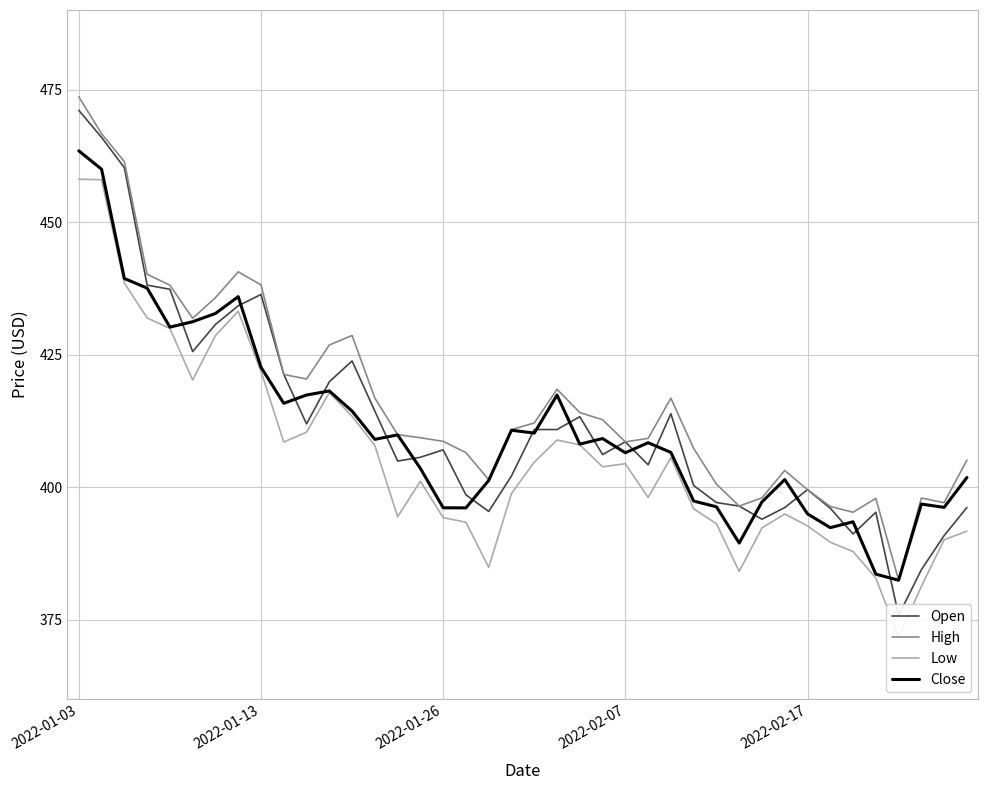

True or false: High and Close cross at least once.

False